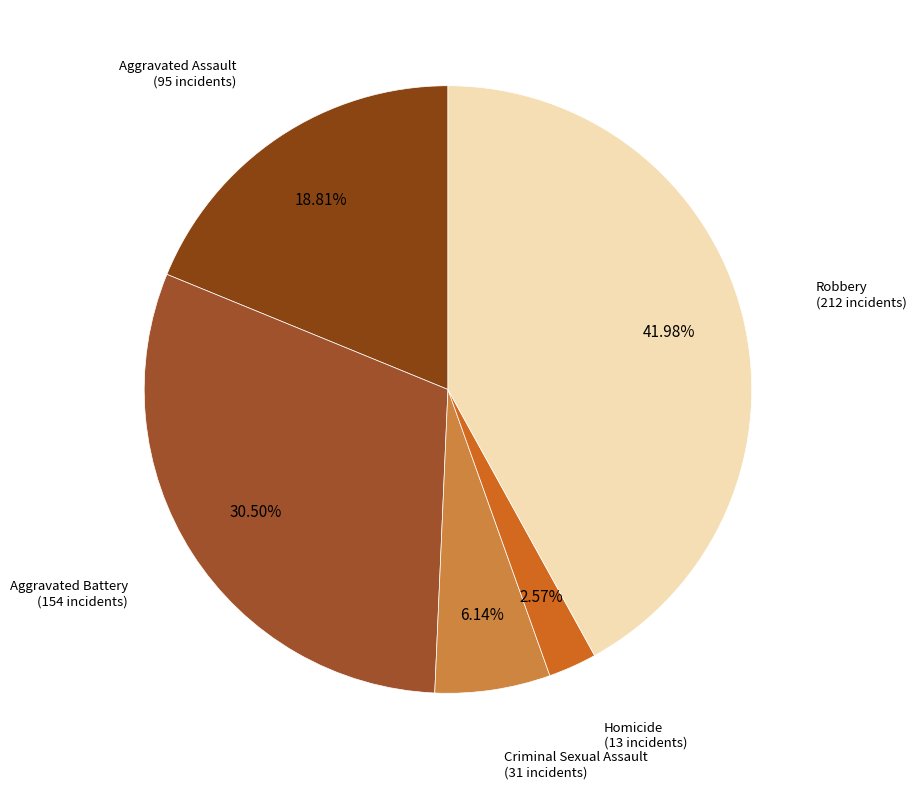

Rank the categories by value from lowest to highest.

Homicide, Criminal Sexual Assault, Aggravated Assault, Aggravated Battery, Robbery